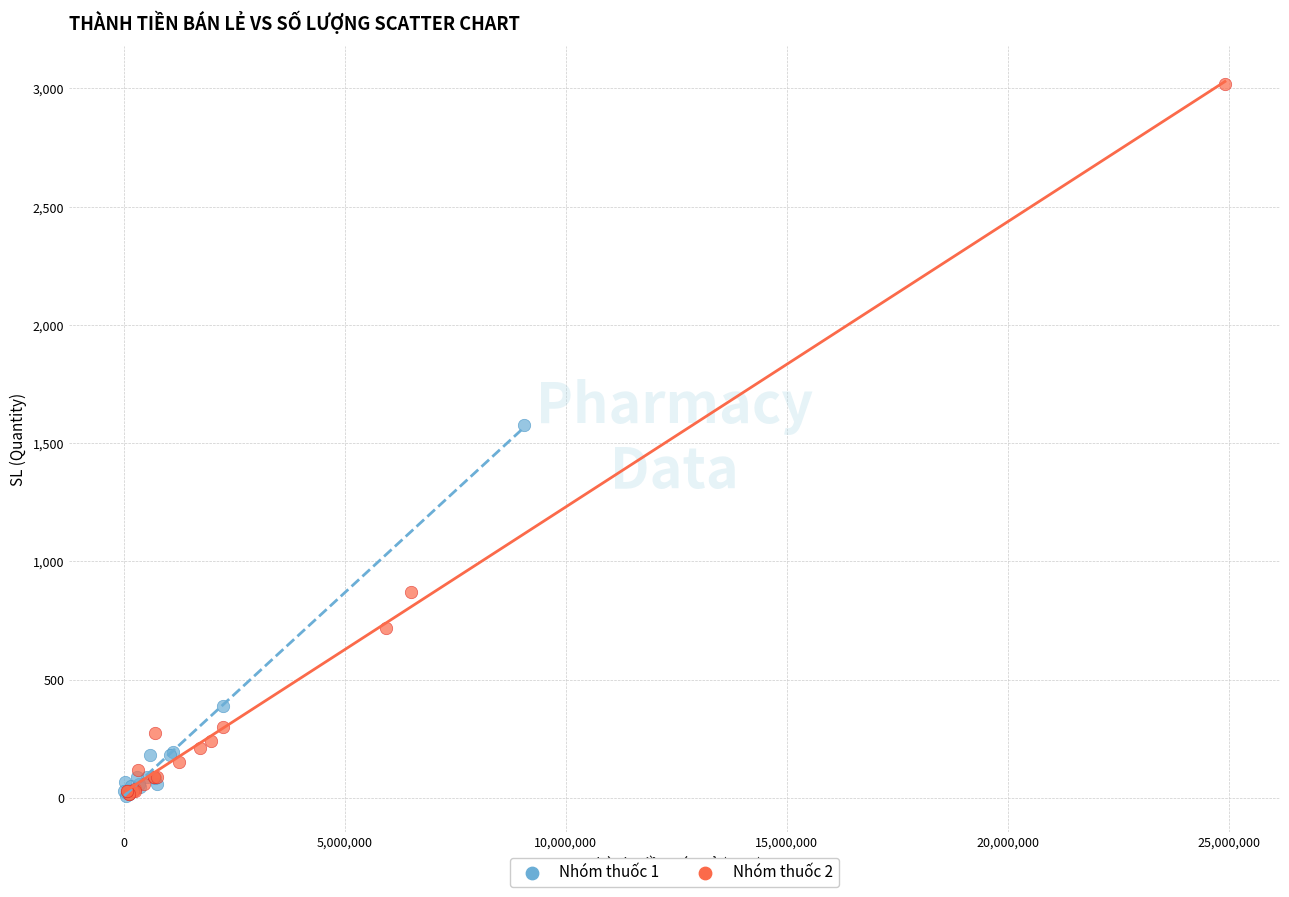

Which series contains the highest Y value?

Nhóm thuốc 2